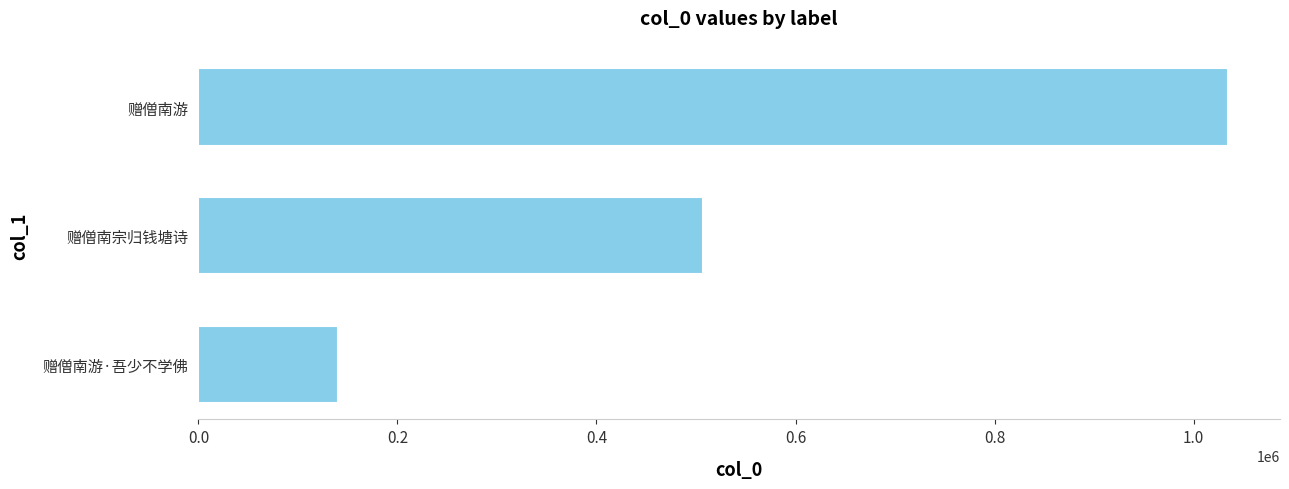

What is the maximum value shown in the chart?

1035156